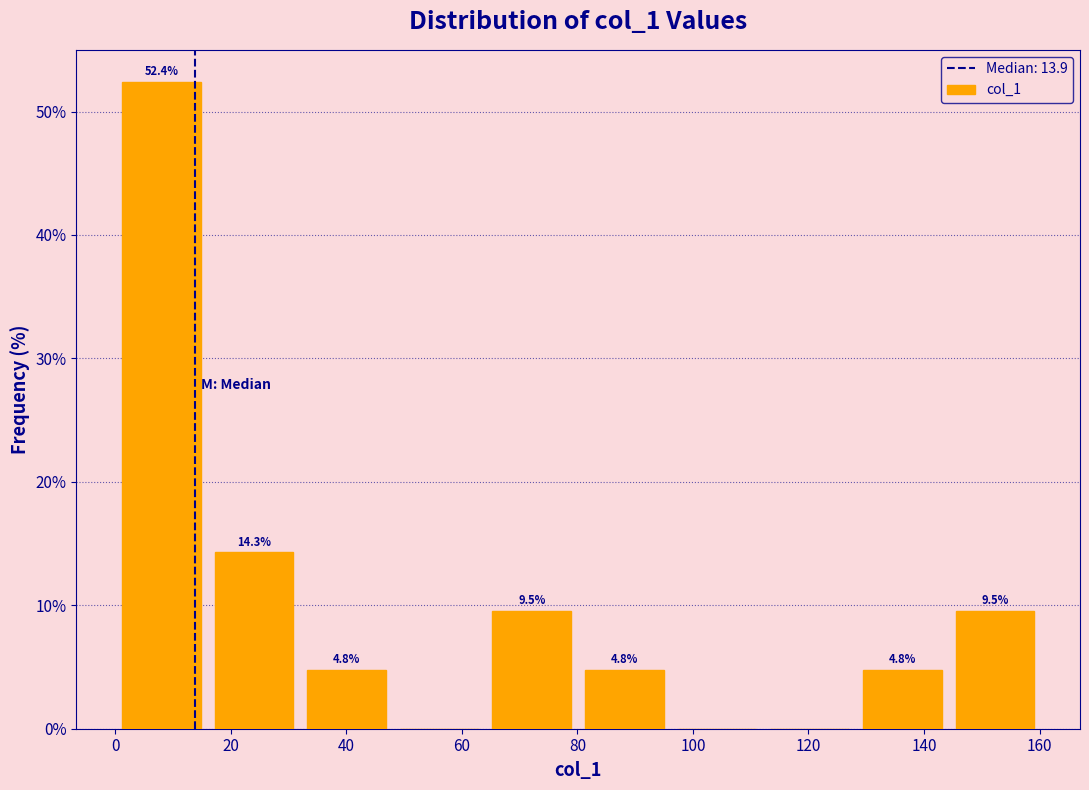

Over which range of the x-axis is the bar tallest?

0 to 16